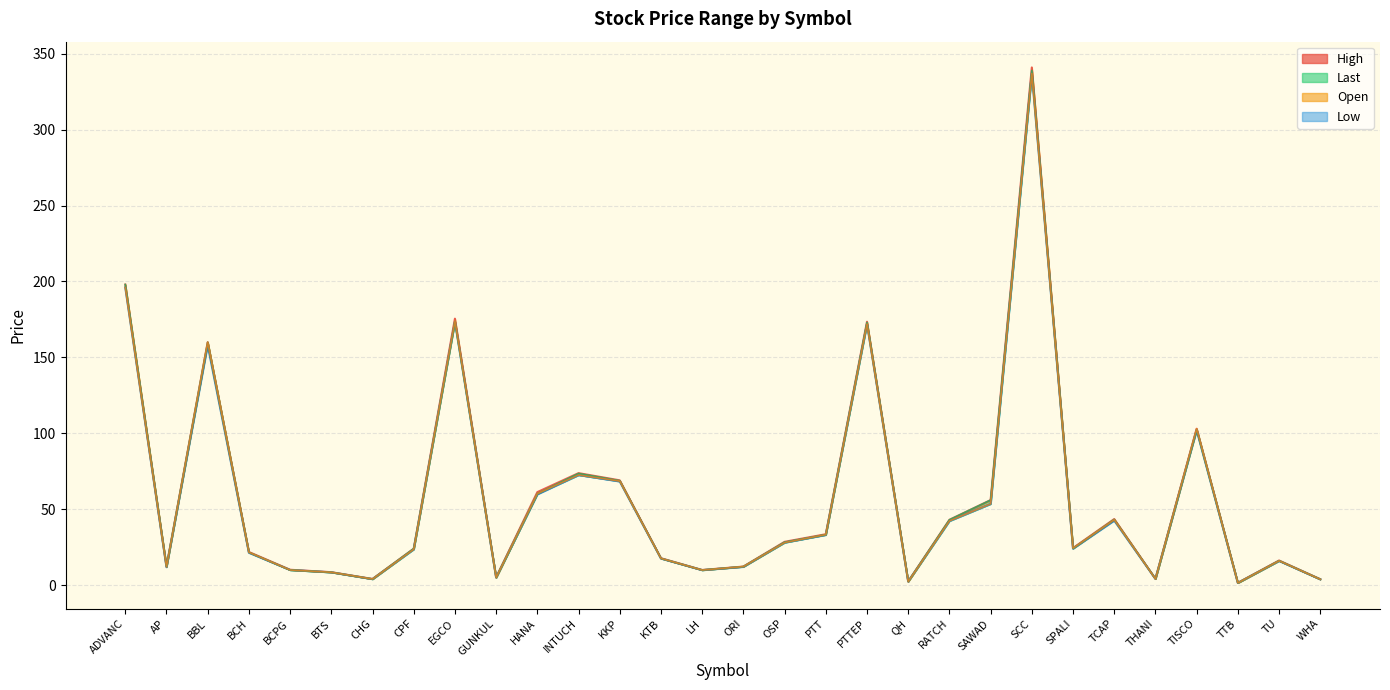

The Open_line series shows 28.0 at OSP. True or false?

True